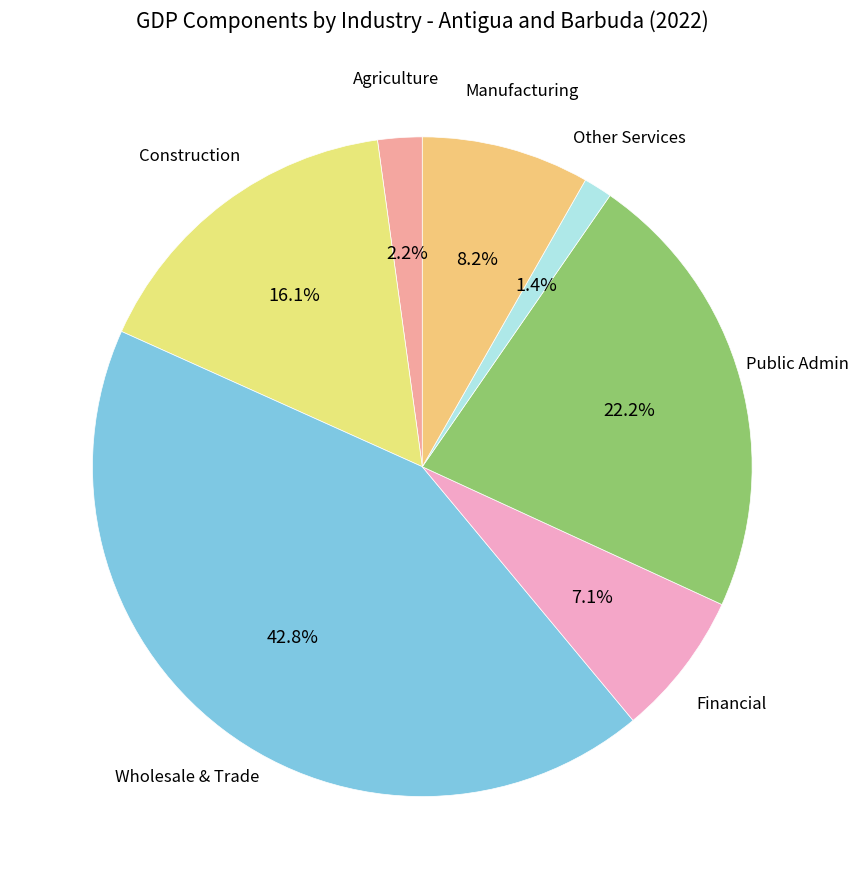

How many slices are in this pie chart?

7